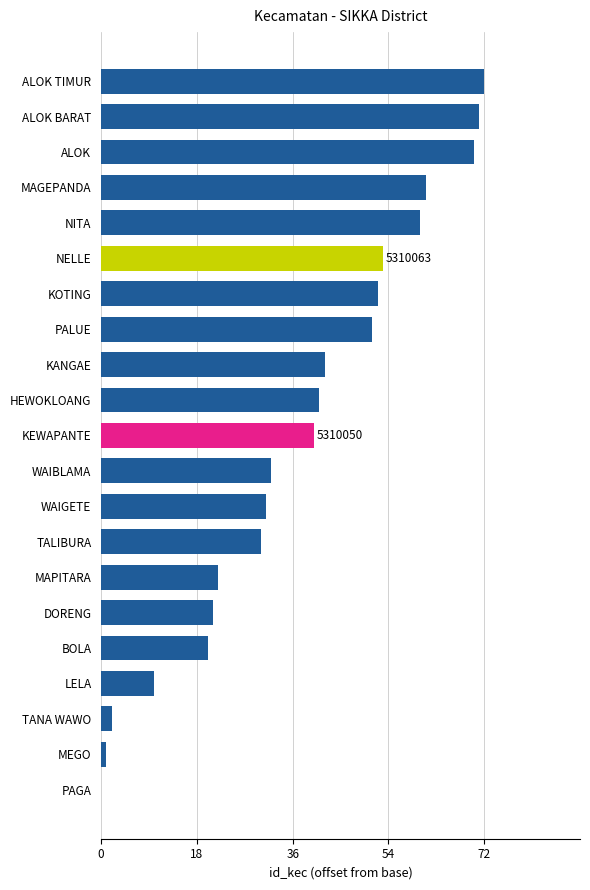

How many values are above zero?

20